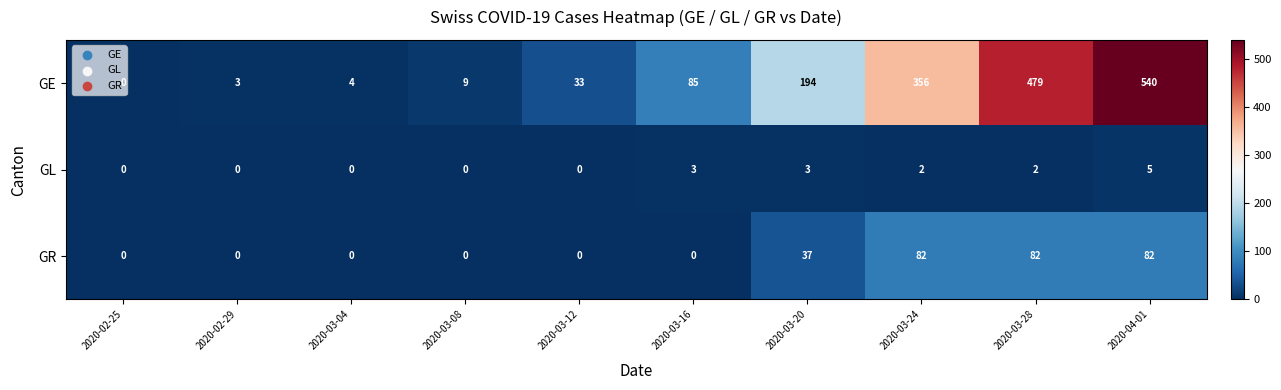

Which series has the largest total across all categories?

GE